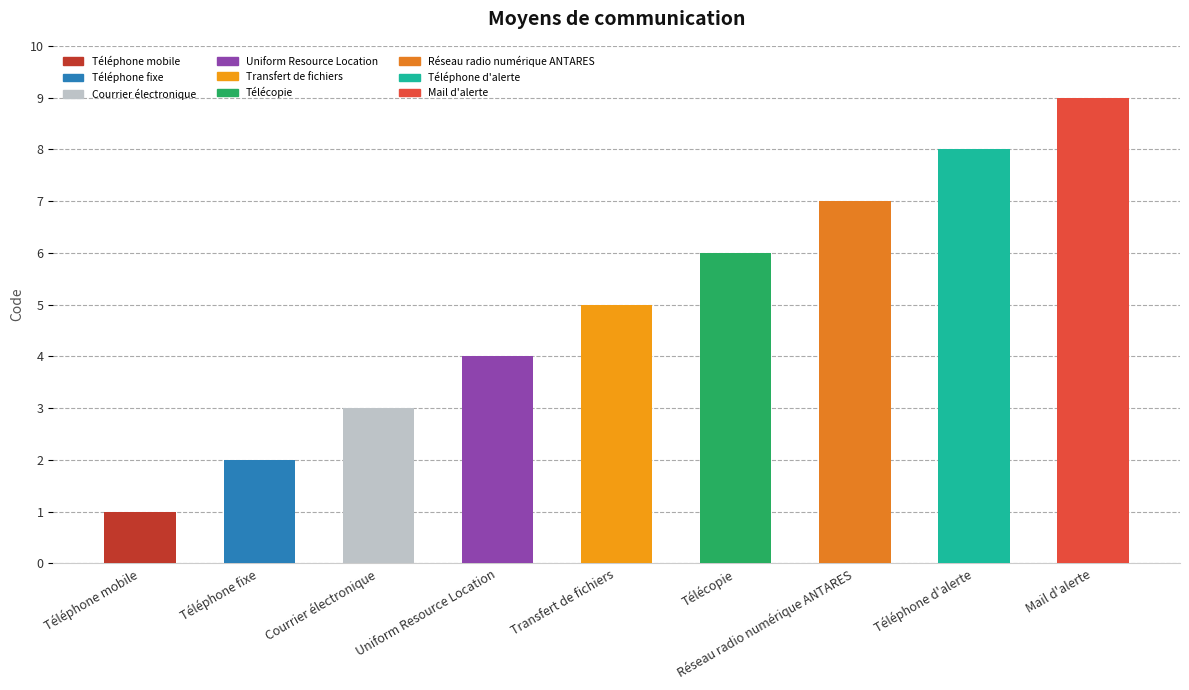

Where is the data nearest to the value 5?

Transfert de fichiers